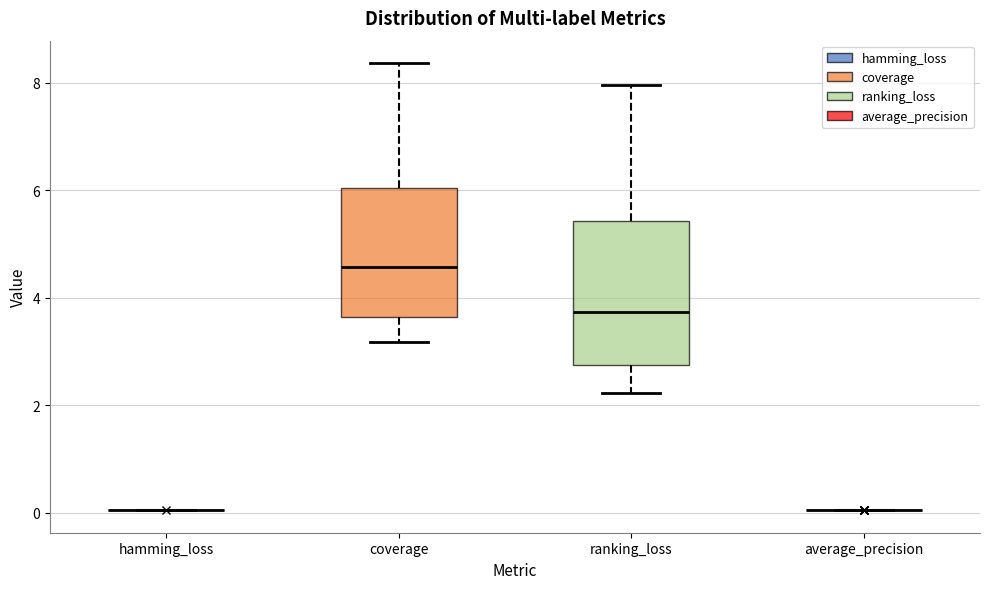

Comparing the boxes themselves (not the whiskers), which one is the tallest?

ranking_loss